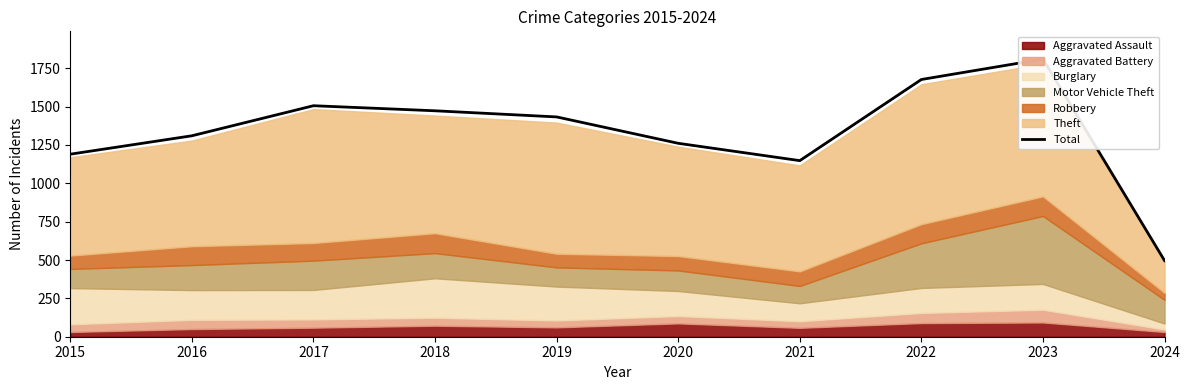

Reading left to right, what are all the values shown in this chart?

1190	1310	1506	1473	1433	1261	1148	1677	1810	496